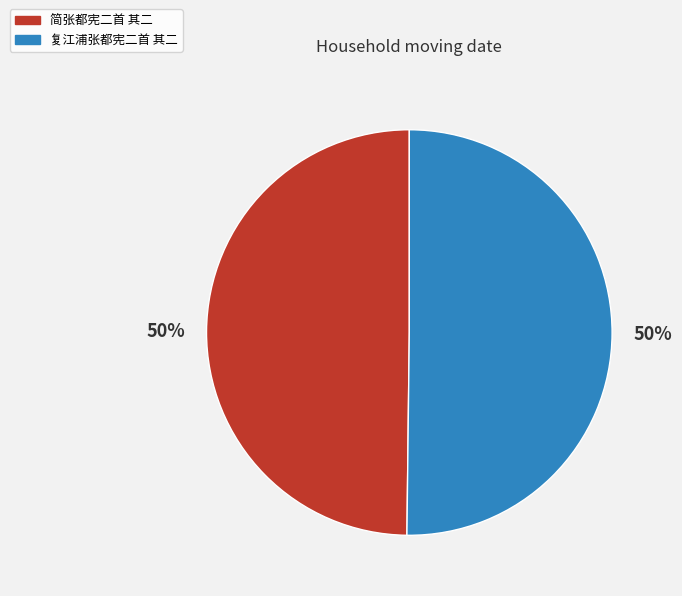

What is the ratio of the value at 复江浦张都宪二首 其二 to the value at 简张都宪二首 其二?

1.0